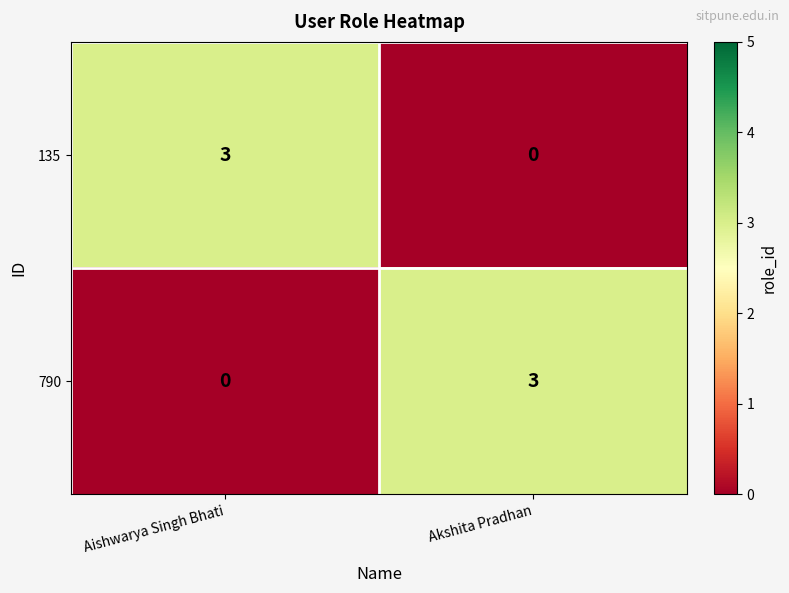

How many data points does each series have?

2